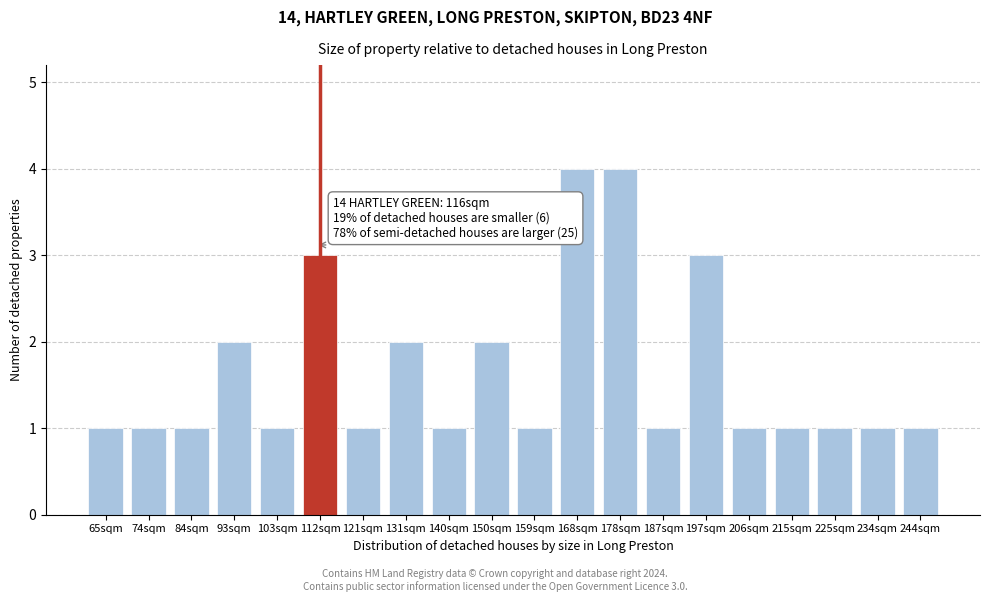

Reading left to right, what are all the values shown in this chart?

1	1	1	2	1	3	1	2	1	2	1	4	4	1	3	1	1	1	1	1